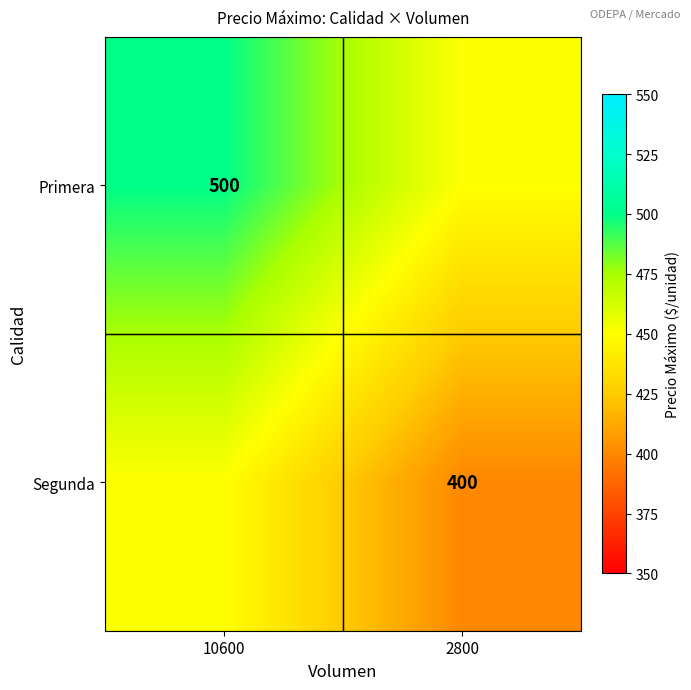

The Primera series shows 748 at 2800. True or false?

False